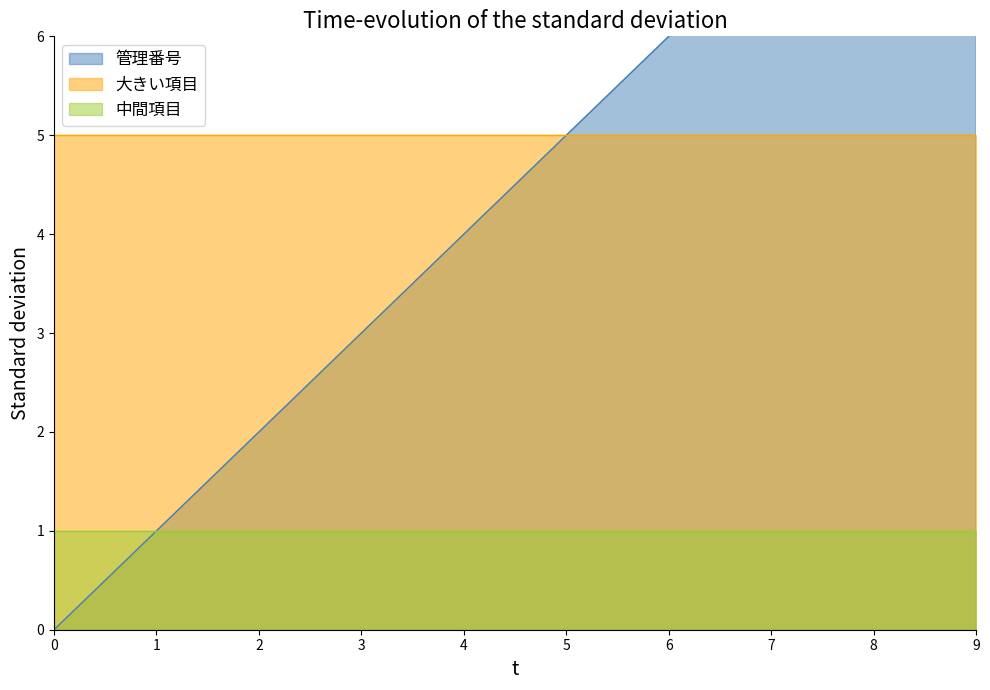

How many data points does each series have?

10